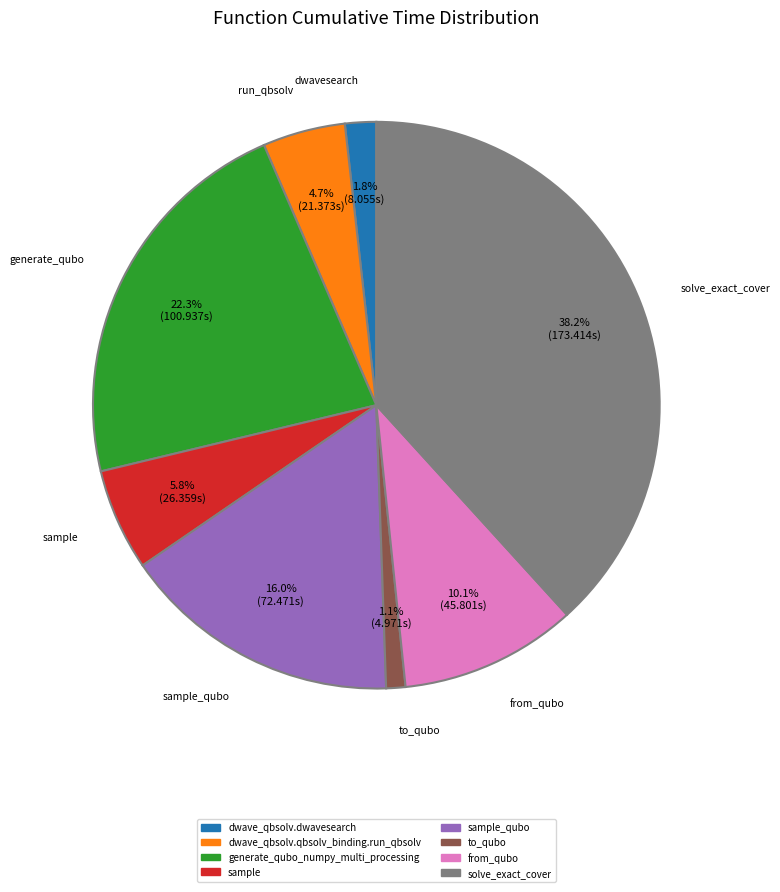

Does any single category account for the majority?

No